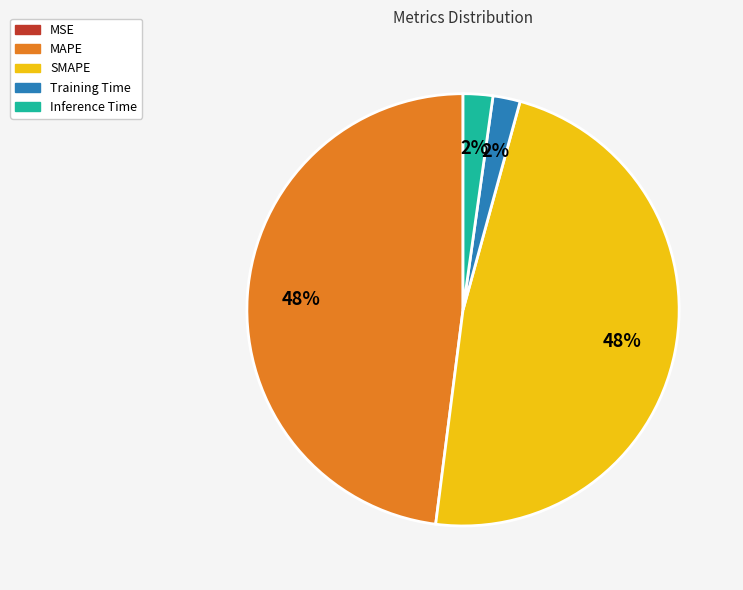

The MAPE slice represents 56% of the pie. True or false?

False